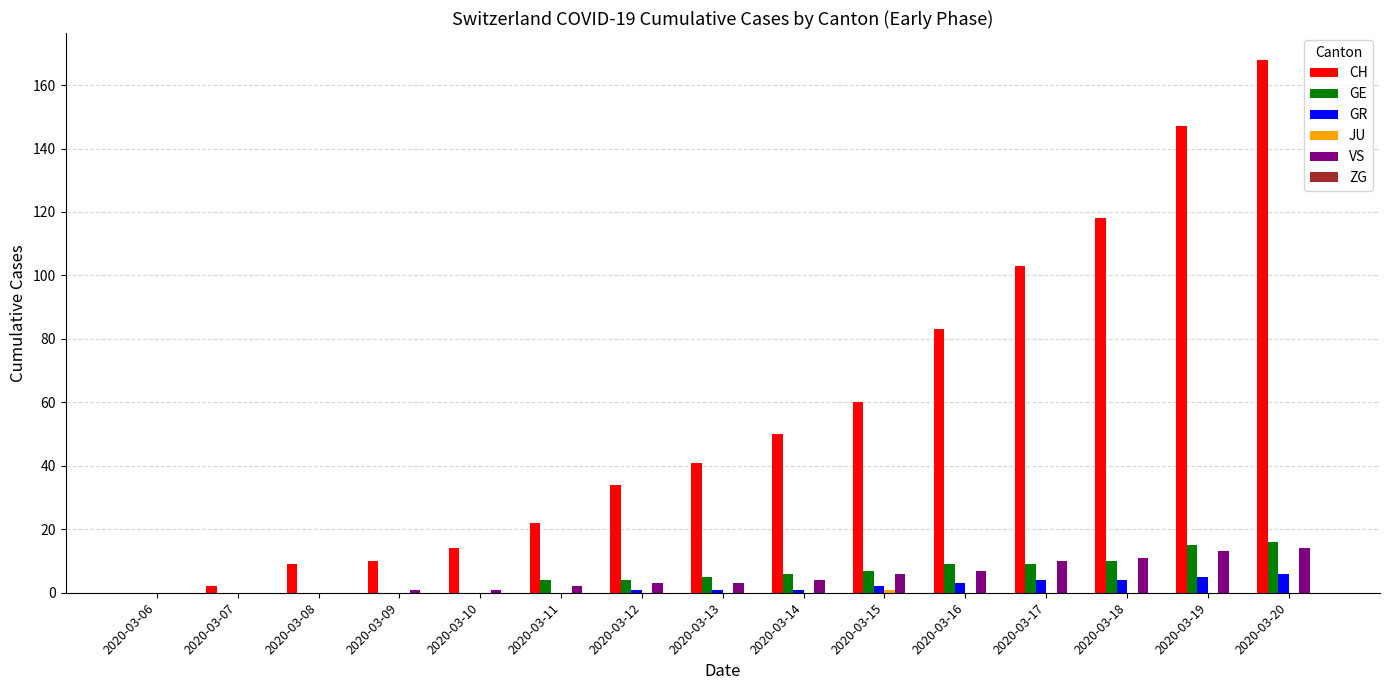

What is the sum of the CH values at 2020-03-18 and 2020-03-17?

221